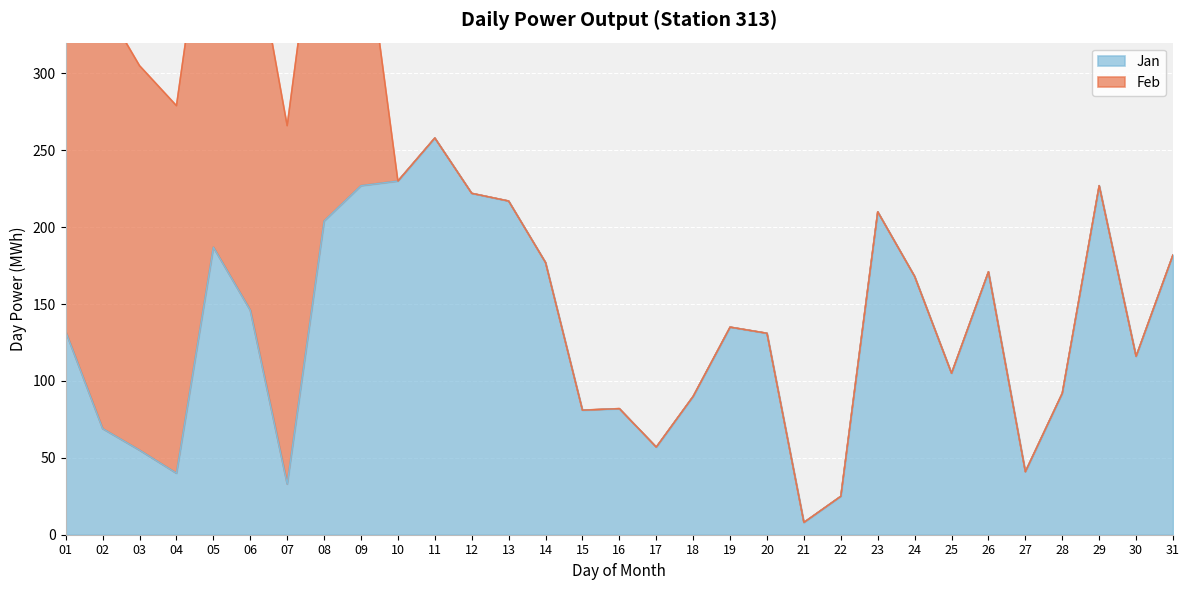

What is the maximum value shown in the chart?

258